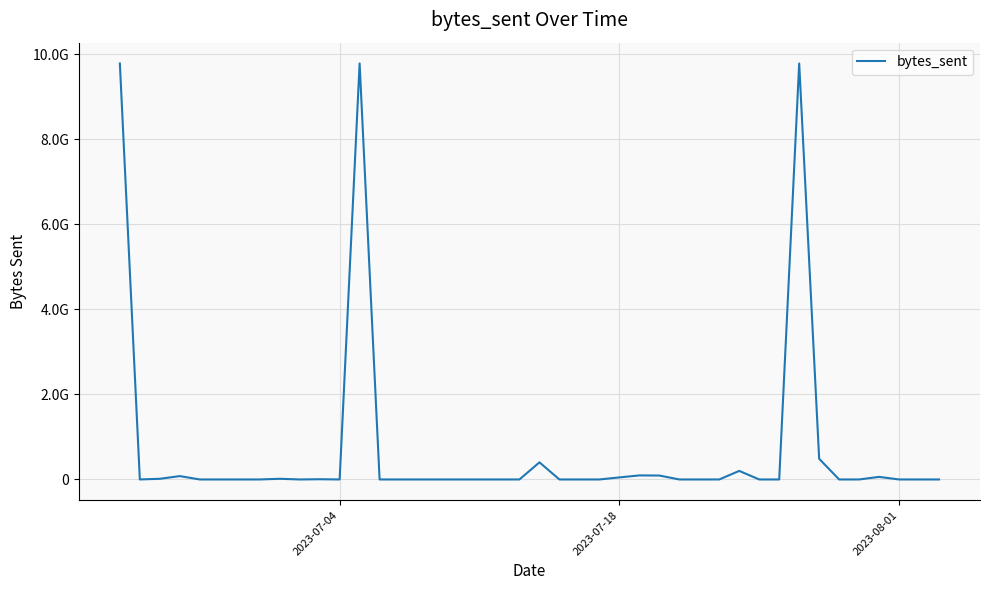

What is the greatest value displayed?

9788915268